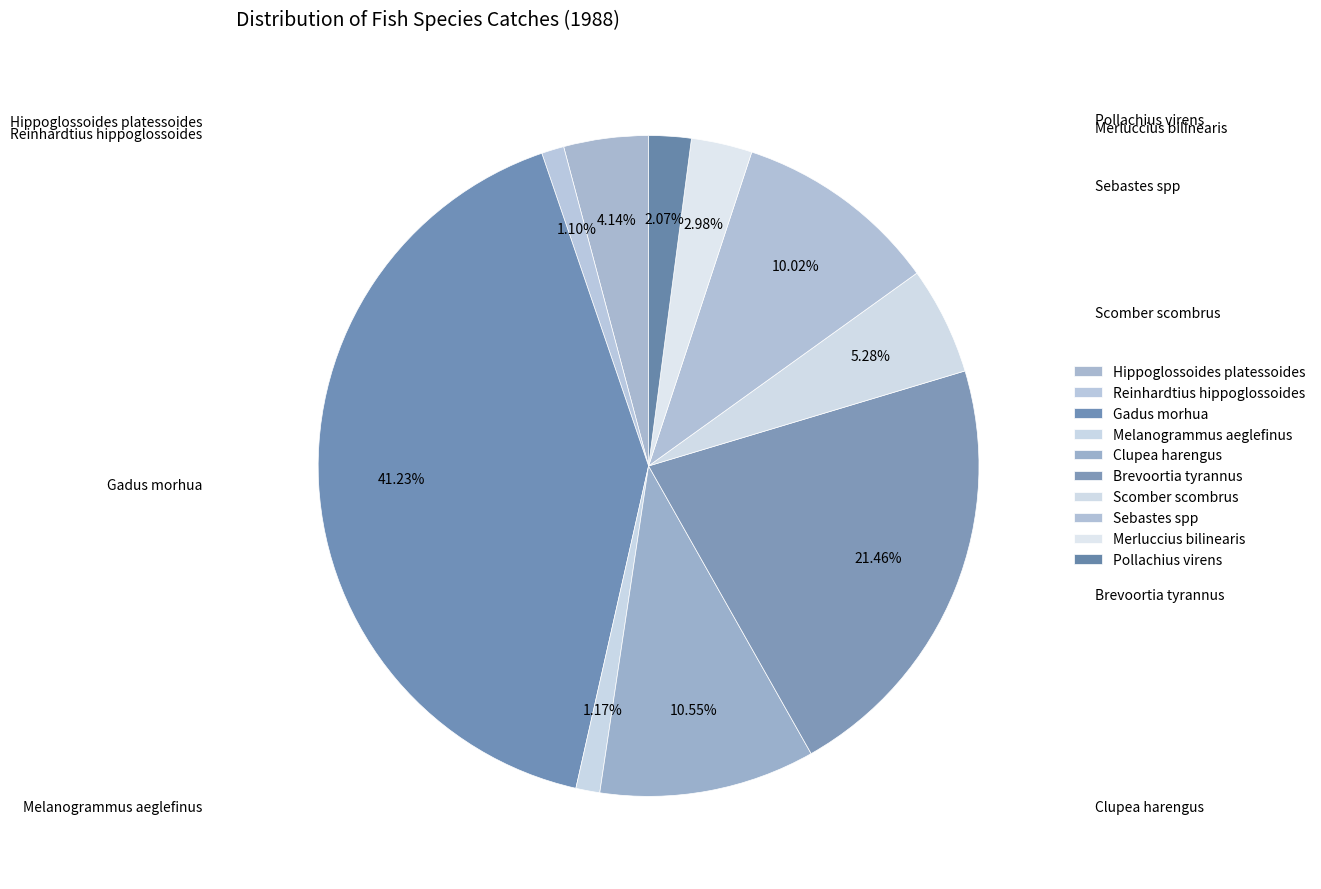

Is there a majority slice in this chart?

No